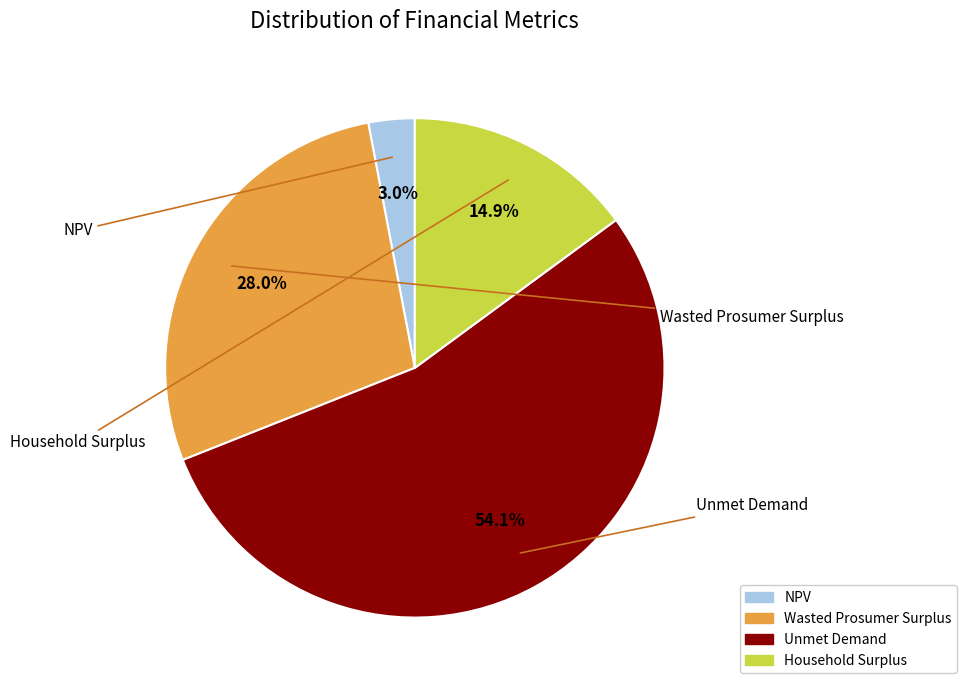

Count the number of slices in the pie.

4